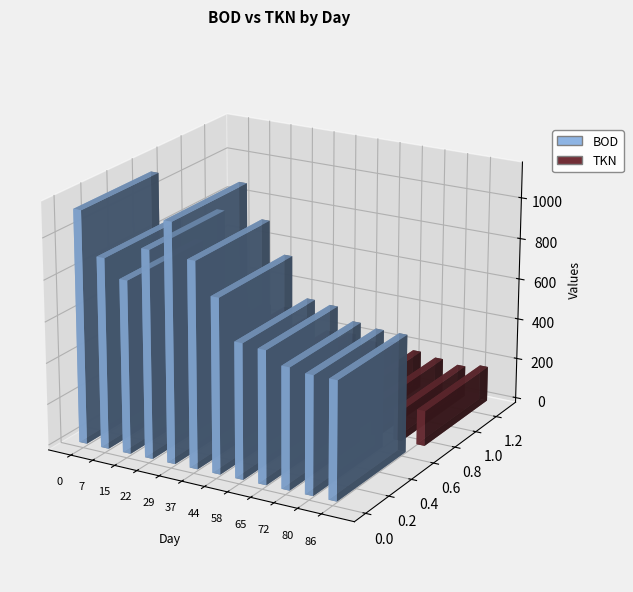

True or false: TKN has a value of 82 at 86.

False